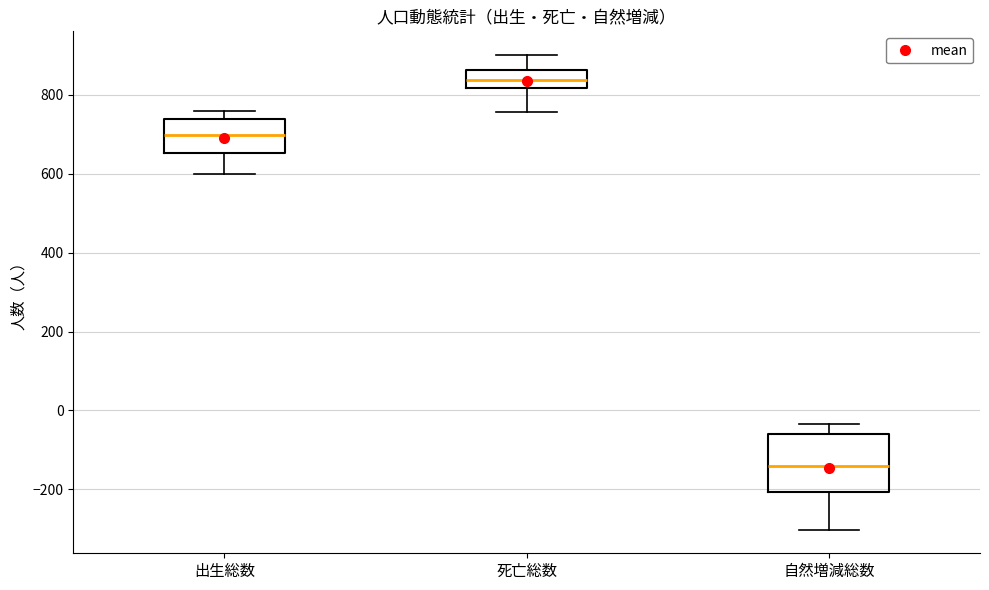

Reading left to right, transcribe this box plot: for each box, give where its median line is, the range the box spans, and where its two whiskers end, as read against the y-axis. The values are not printed on the chart, so give them approximately, as read against the axis.

出生総数: median 700, box 660 to 740, whiskers 600 to 760
死亡総数: median 840, box 820 to 860, whiskers 760 to 900
自然増減総数: median -140, box -200 to -60, whiskers -300 to -40